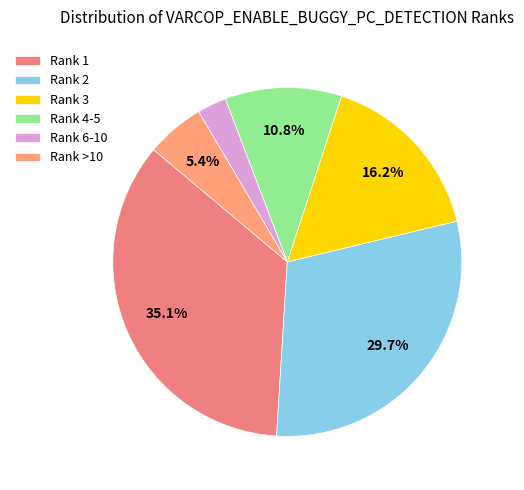

Approximately how many times larger is the value at Rank 3 compared to Rank >10?

3.0